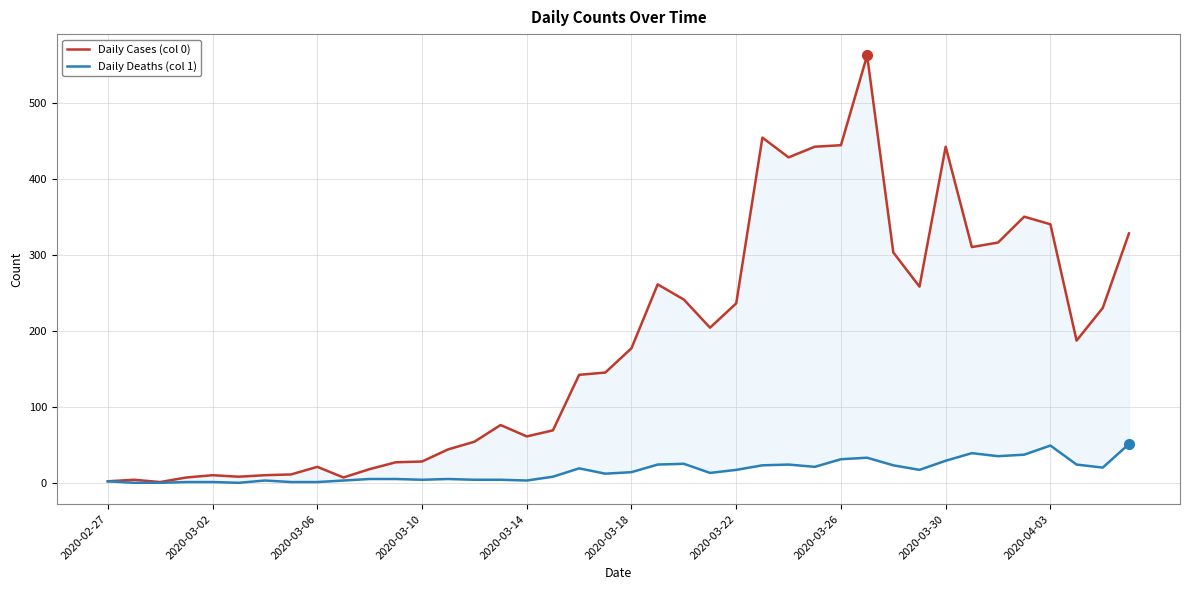

True or false: Daily Deaths (col 1) has a value of 19 at 18.

True